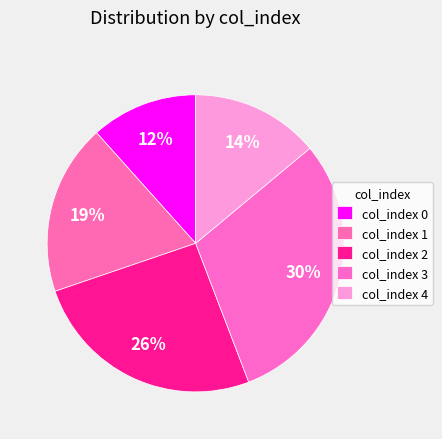

Is there any slice that represents more than half of the pie?

No